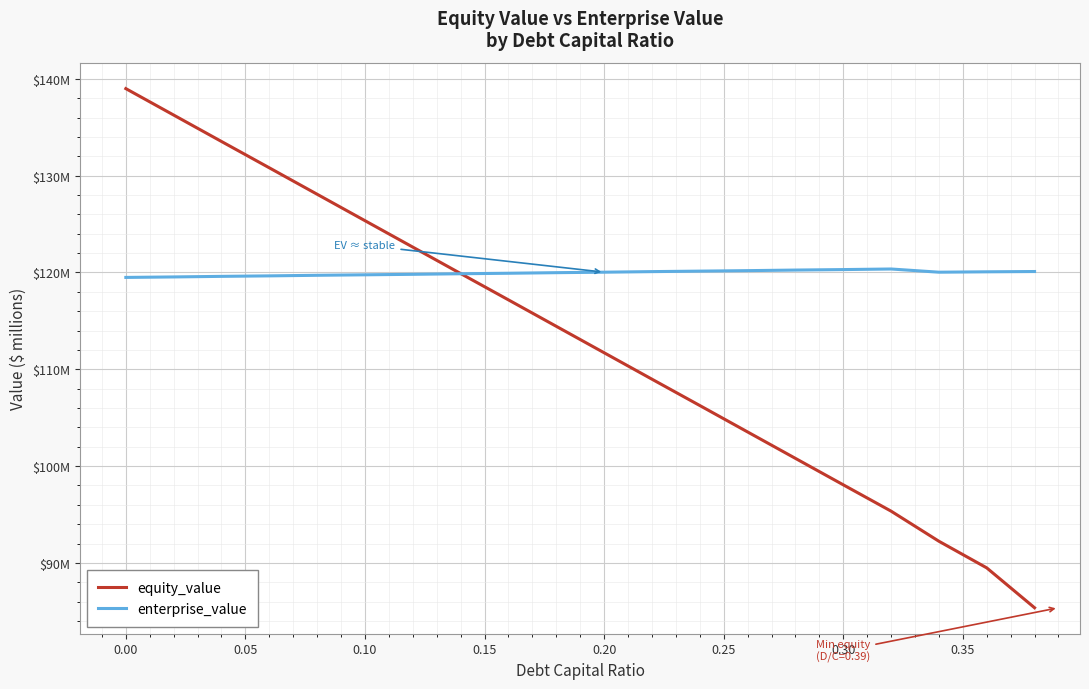

Reading right to left, transcribe all the data shown in this chart.

equity_value: 85.4	89.5	92.2	95.3	98.1	100.8	103.5	106.3	109.0	111.7	114.4	117.2	119.9	122.6	125.3	128.1	130.8	133.5	136.3	139.0
enterprise_value: 120.1	120.1	120.0	120.4	120.3	120.2	120.2	120.1	120.1	120.0	120.0	119.9	119.9	119.8	119.8	119.7	119.7	119.6	119.5	119.5